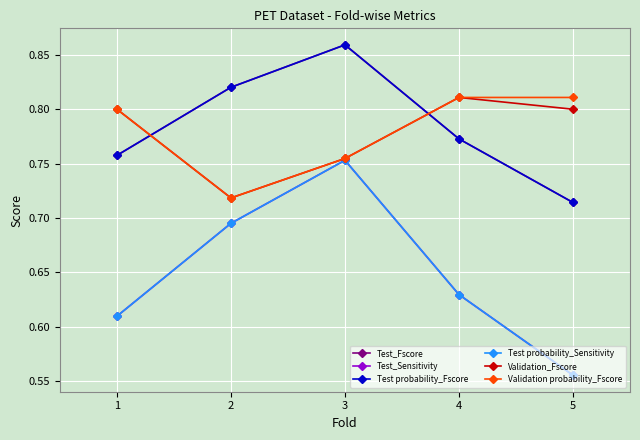

Which series has the widest spread of values?

Test_Sensitivity